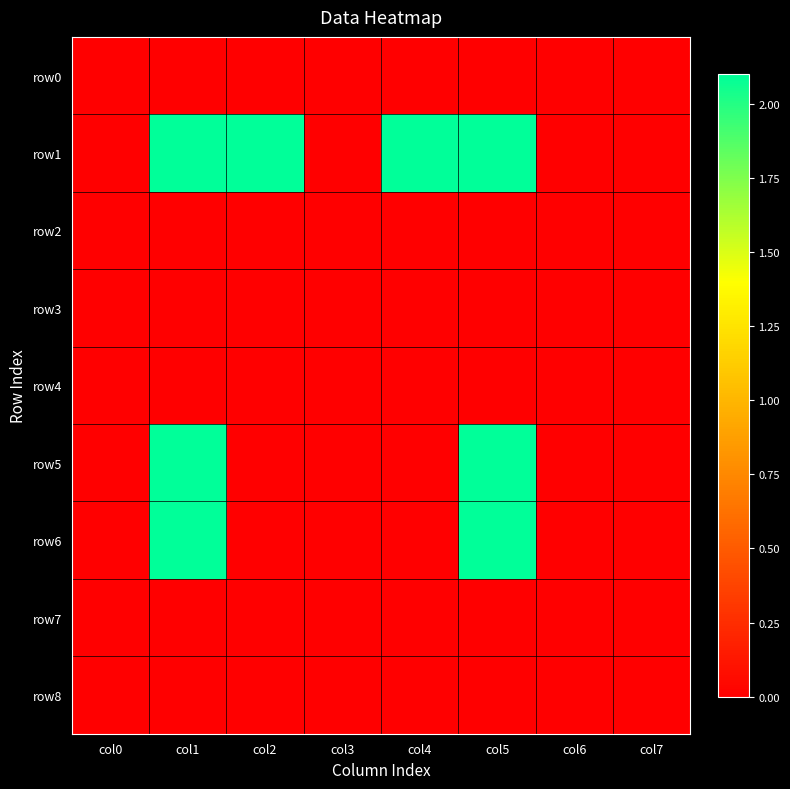

At which category is the sum across all series the highest?

col1